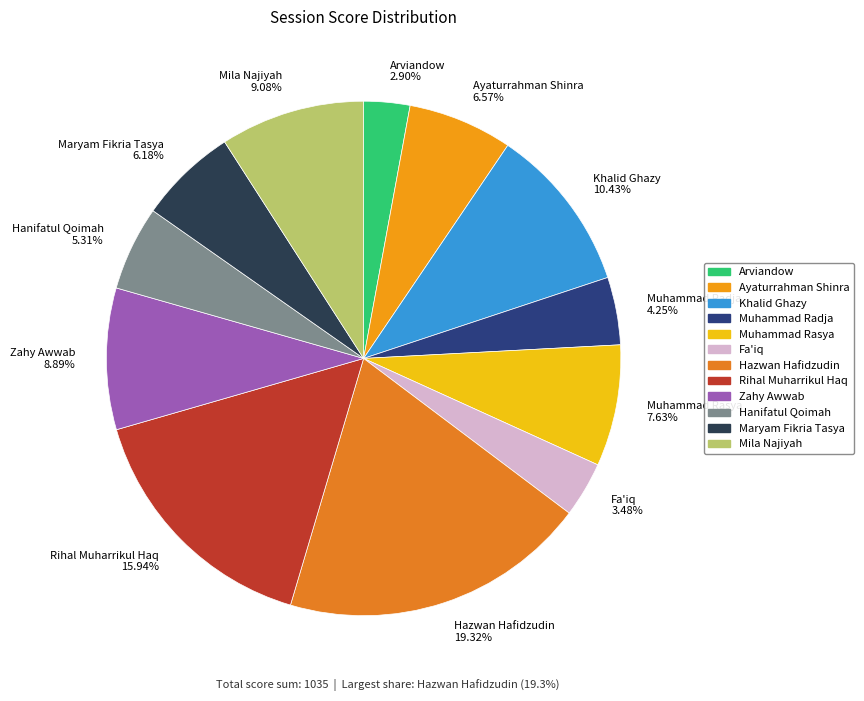

How many slices are in this pie chart?

12